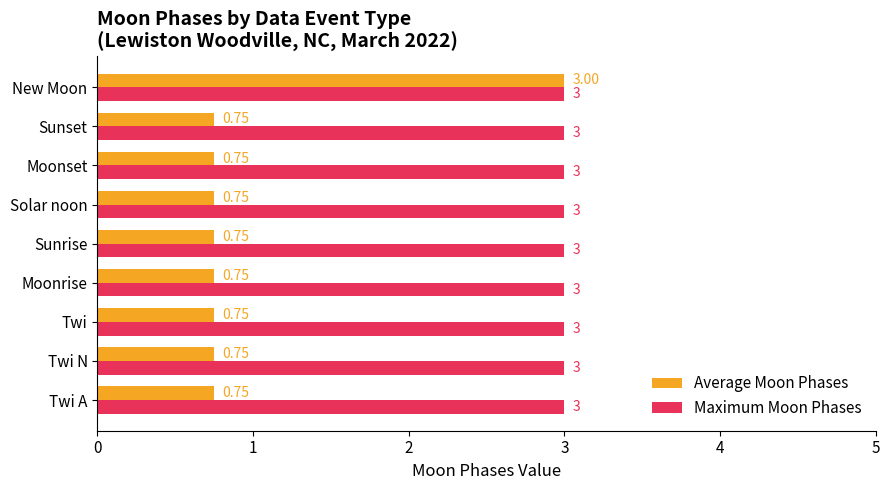

Rank the series at Twi N from highest to lowest value.

Maximum Moon Phases, Average Moon Phases